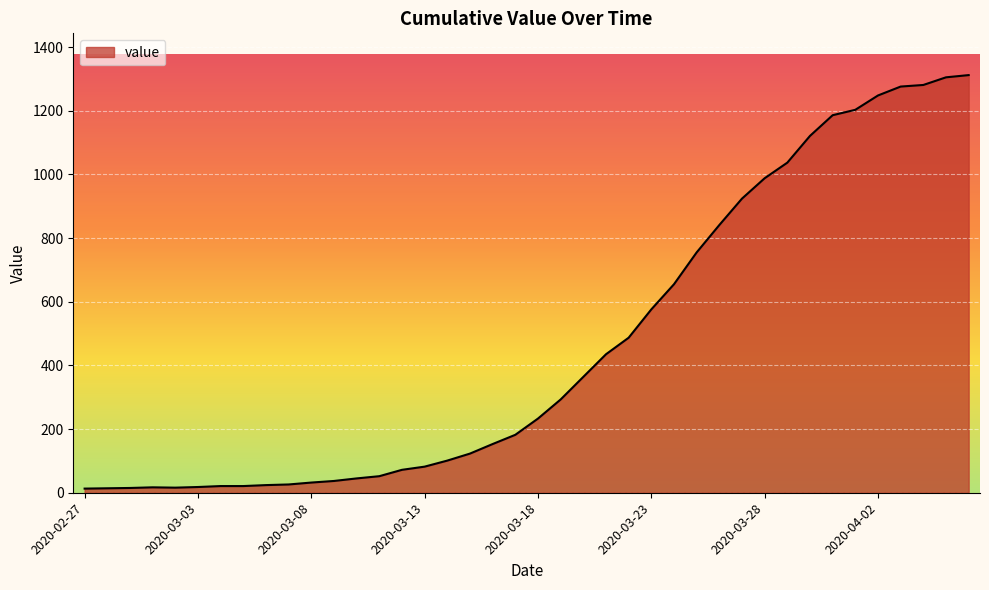

What is the maximum value shown in the chart?

1312